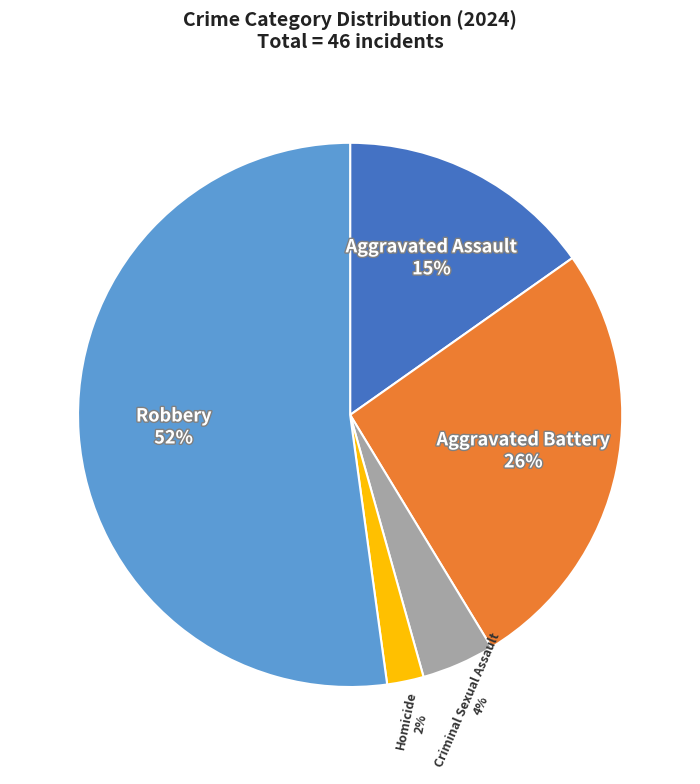

Which slice is the smallest?

Homicide